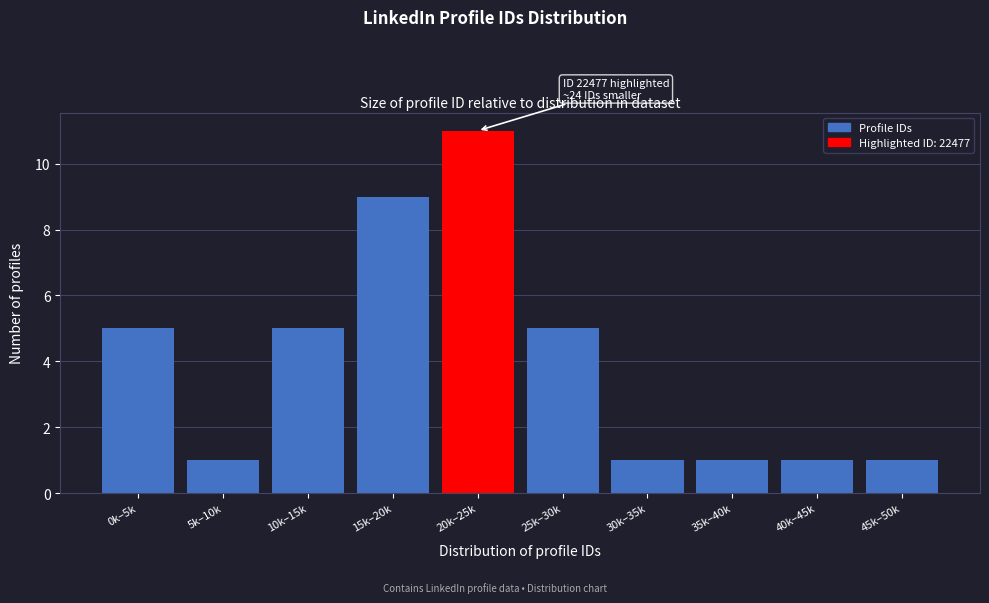

Reading left to right, transcribe all the data shown in this chart.

0k–5k=5	5k–10k=1	10k–15k=5	15k–20k=9	20k–25k=11	25k–30k=5	30k–35k=1	35k–40k=1	40k–45k=1	45k–50k=1